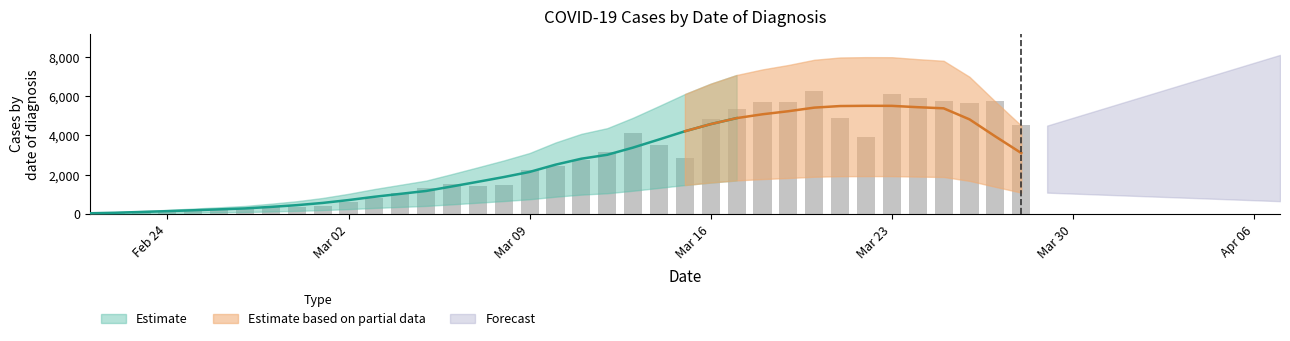

Where is the data nearest to the value 3137?

12/03/2020